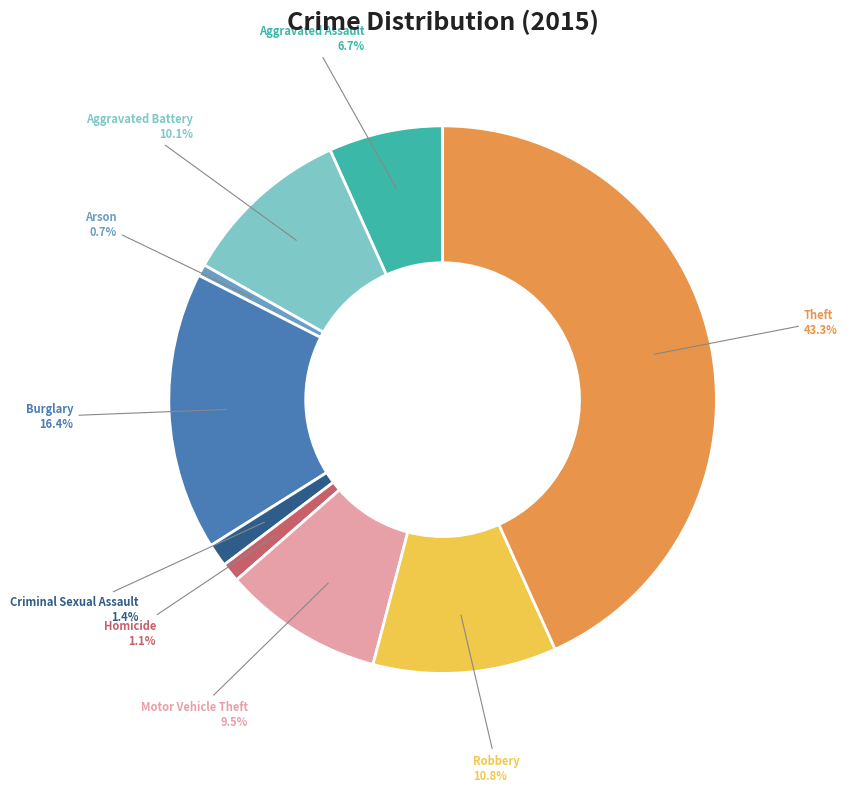

Is there any slice that represents more than half of the pie?

No